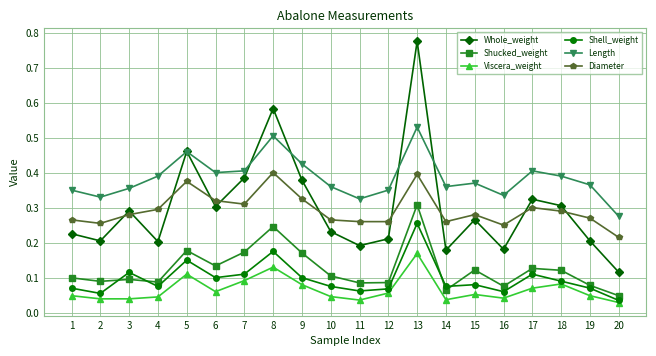

At how many categories does at least one series exceed 0?

20